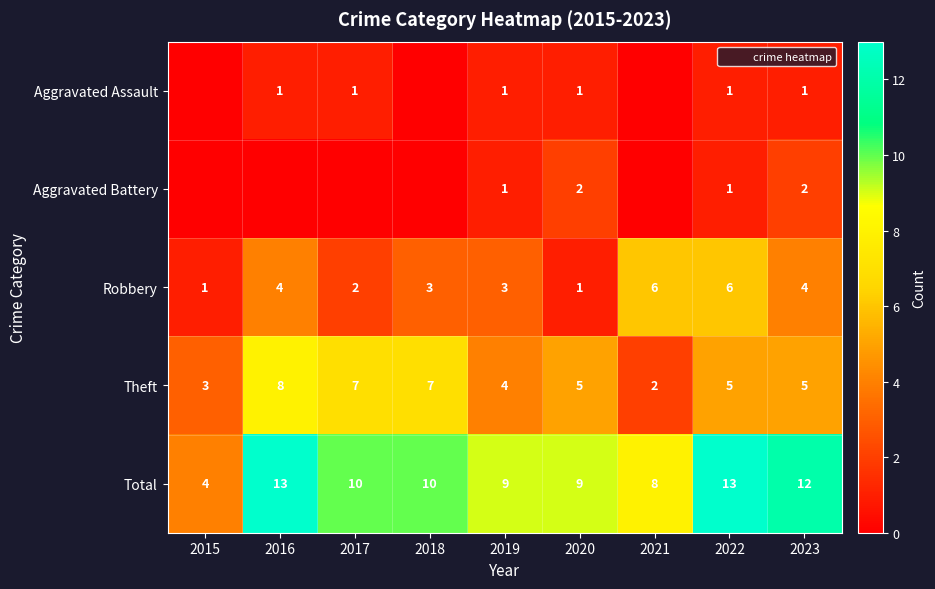

The value of Robbery at 2019 is 3. True or false?

True